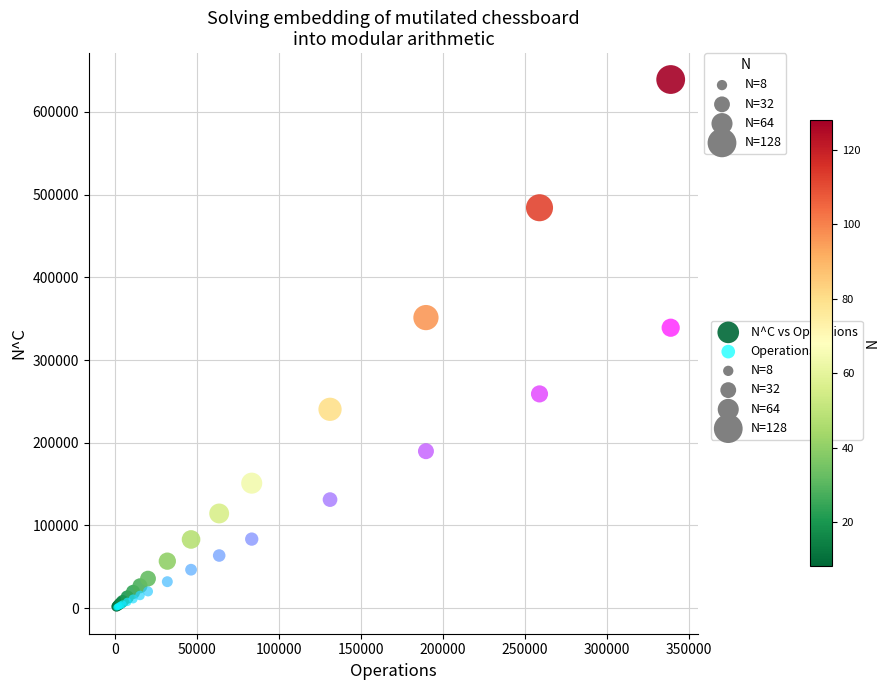

Which series reaches the maximum Y coordinate?

N^C vs Operations